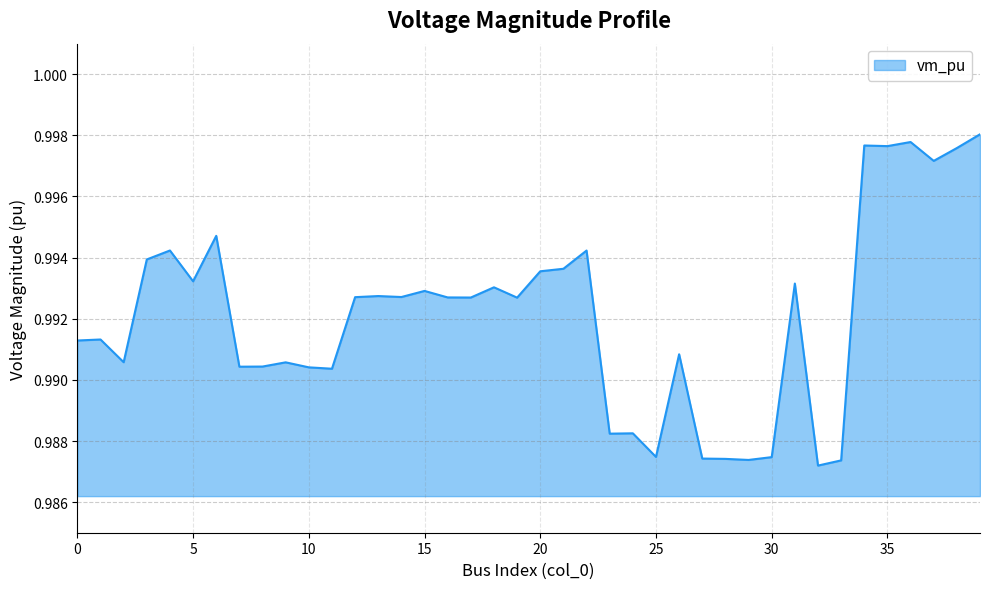

How many interior local valleys (lower than both neighbors) does the data have?

13